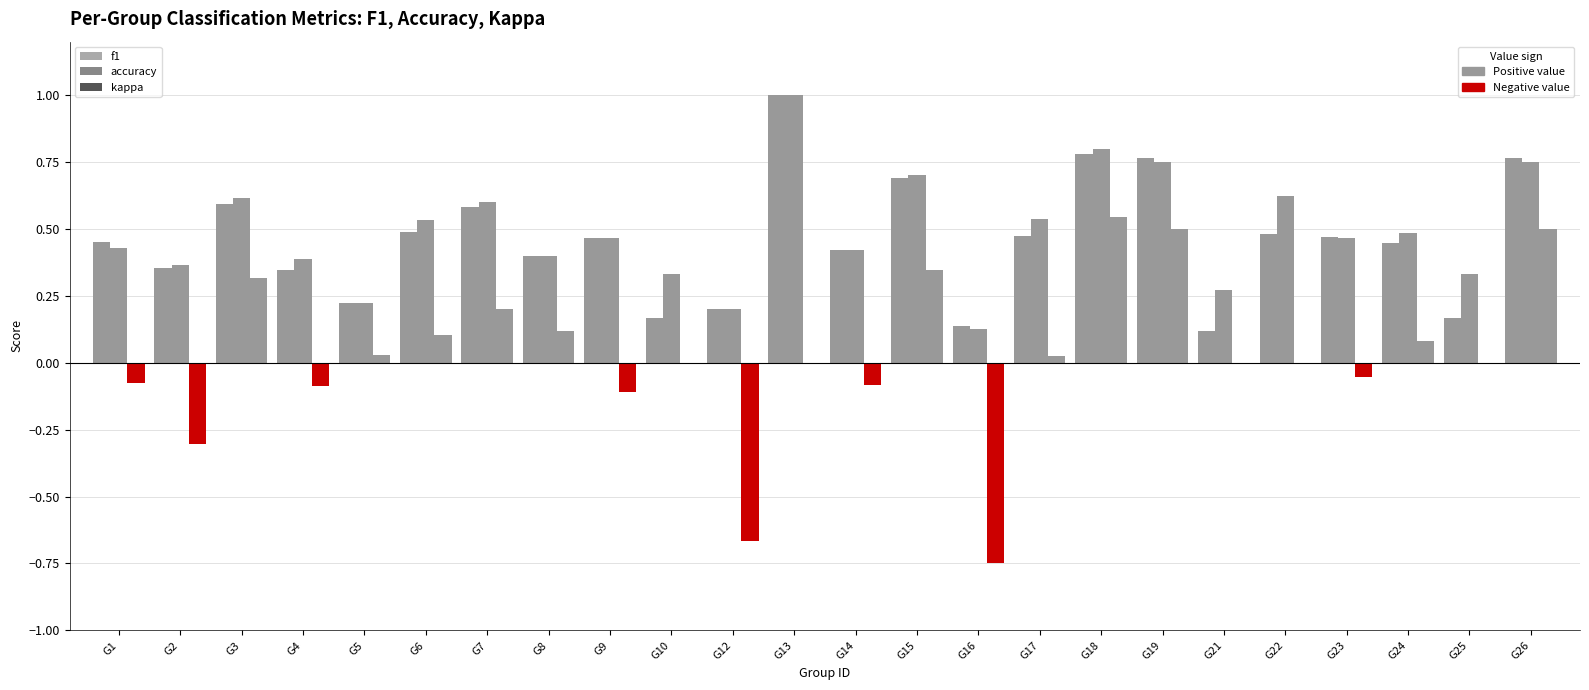

The kappa series shows -0.7 at G12. True or false?

True